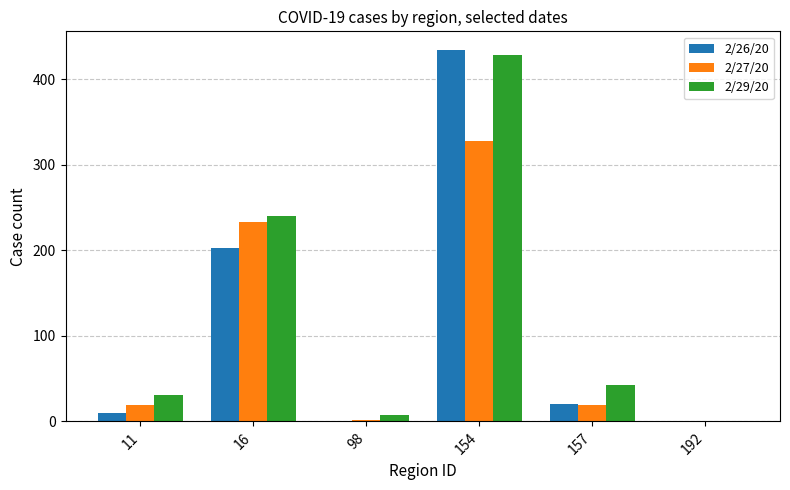

Are the bars horizontal?

No